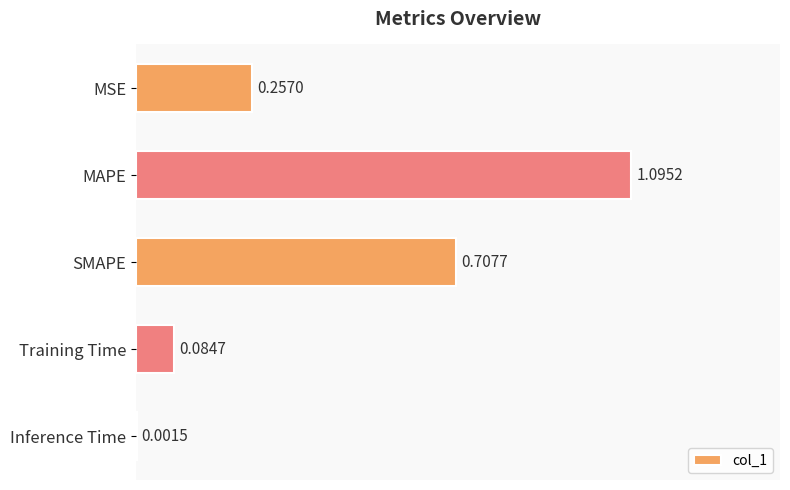

At which category does the chart reach its peak across all series?

MAPE